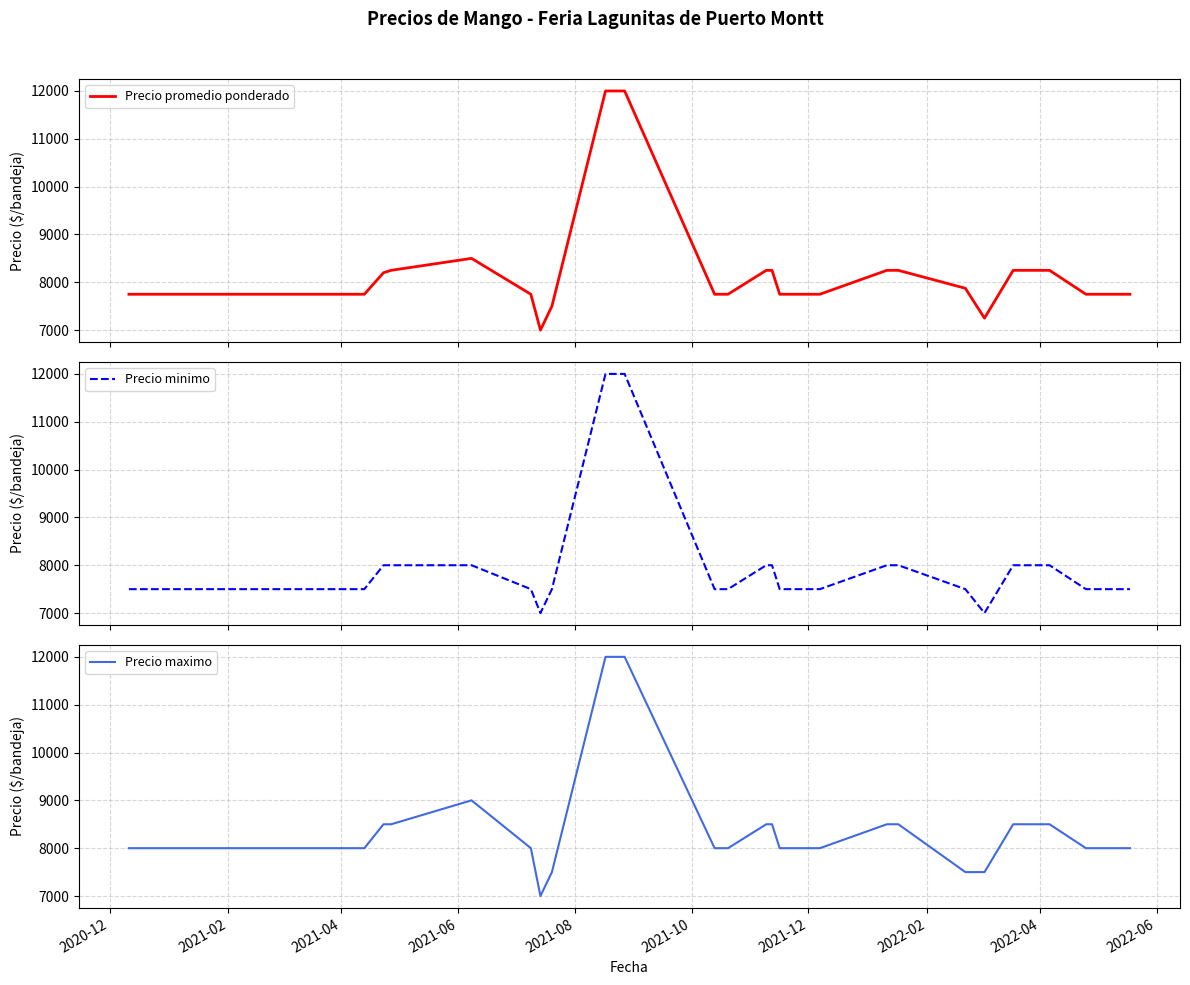

Count the Precio maximo values in the range 8000 to 8500.

26